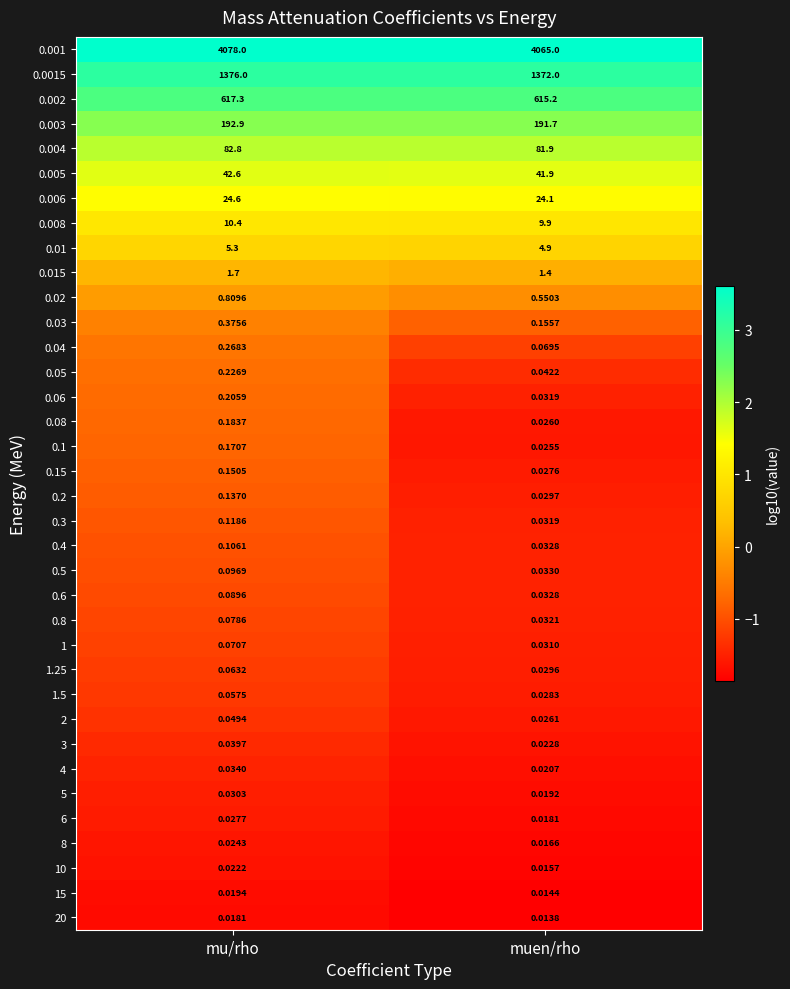

What is the total value across all series at mu/rho?

6435.1